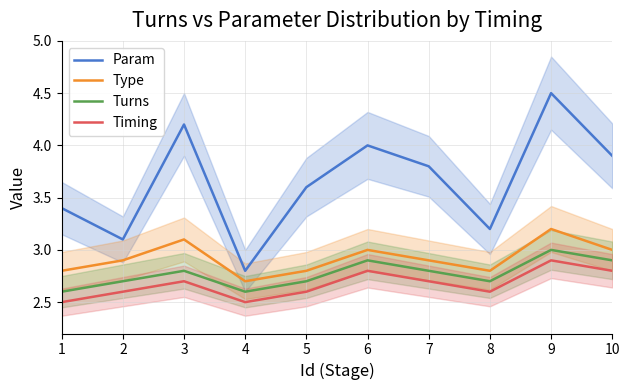

What are all the series names shown in the legend?

Param, Type, Turns, Timing